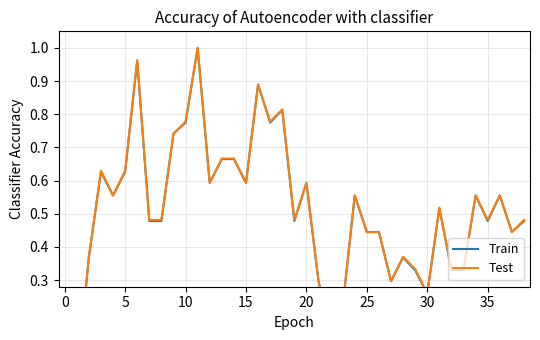

True or false: Test has a value of 0.5 at 35.

True